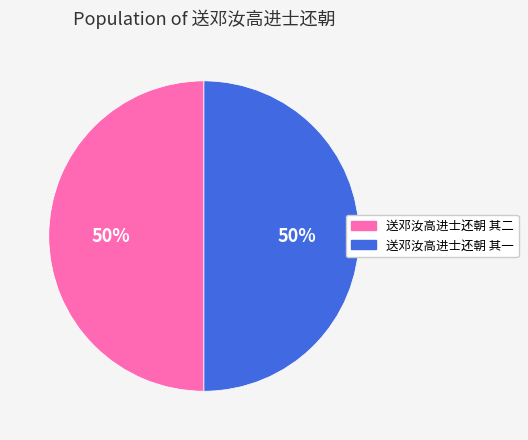

To the nearest percent, what is the average slice percentage?

50%